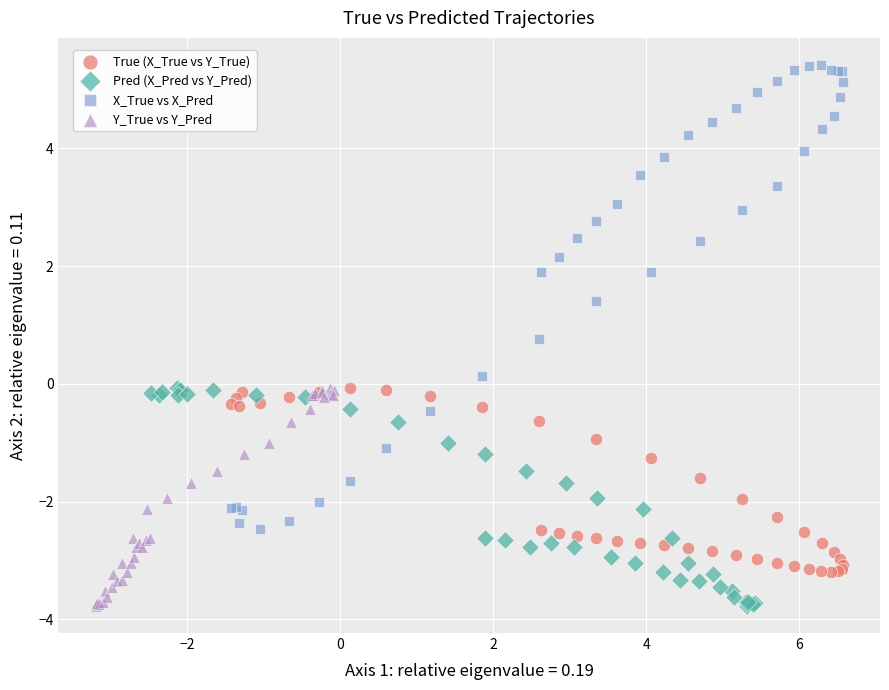

Which series has the widest spread of Y values?

X_True vs X_Pred